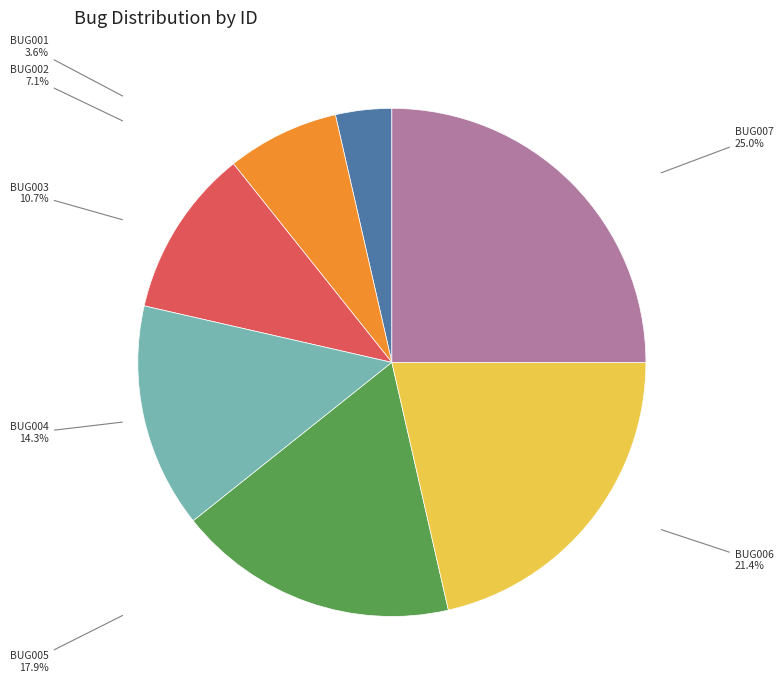

Is there a majority slice in this chart?

No